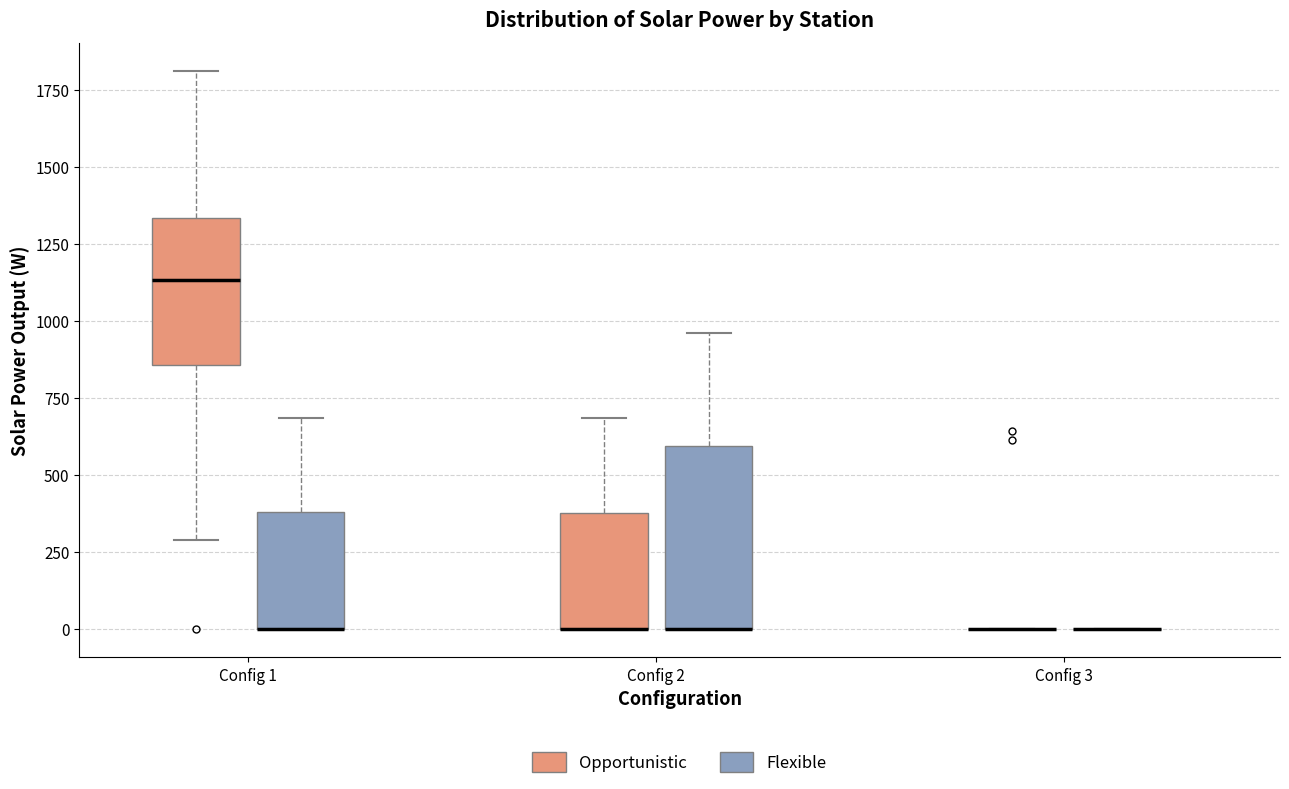

Reading left to right, transcribe this box plot: for each box, give where its median line is, the range the box spans, and where its two whiskers end, as read against the y-axis. The values are not printed on the chart, so give them approximately, as read against the axis.

Config 1 (Opportunistic): median 1150, box 850 to 1350, whiskers 300 to 1800
Config 1 (Flexible): median 0 (drawn on the box's lower edge), box 0 to 400, whiskers 0 to 700
Config 2 (Opportunistic): median 0 (drawn on the box's lower edge), box 0 to 400, whiskers 0 to 700
Config 2 (Flexible): median 0 (drawn on the box's lower edge), box 0 to 600, whiskers 0 to 950
Config 3 (Opportunistic): box collapsed to a line at 0, whiskers 0 to 0
Config 3 (Flexible): box collapsed to a line at 0, whiskers 0 to 0